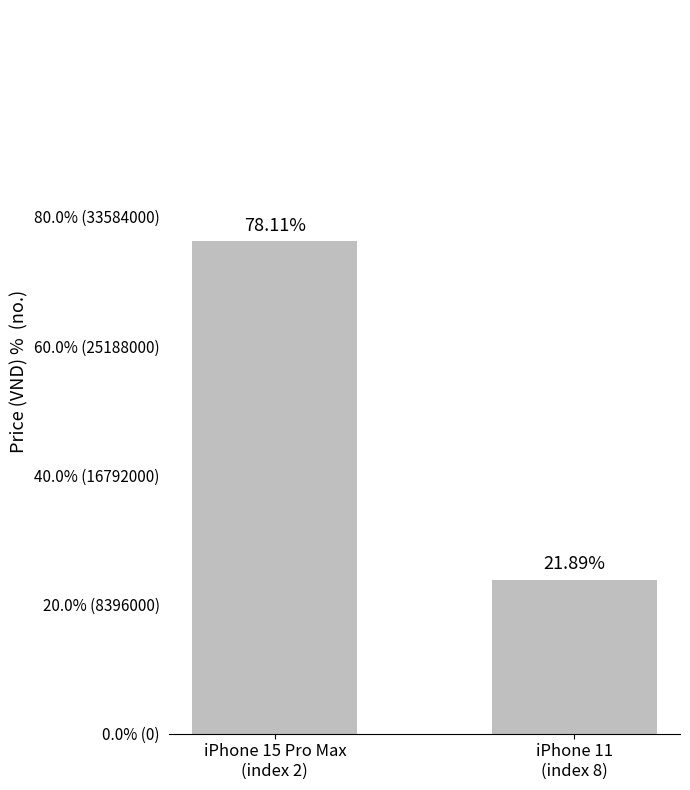

What is the smallest value displayed?

9990000